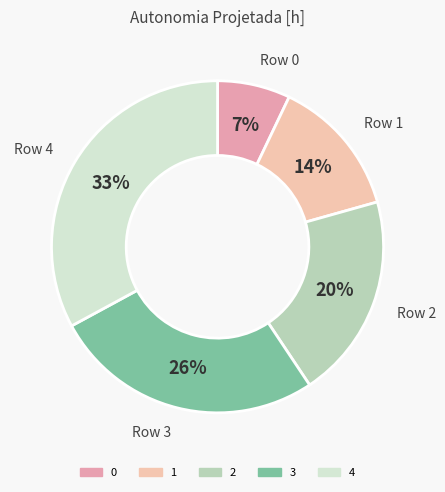

Count the number of slices in the pie.

5